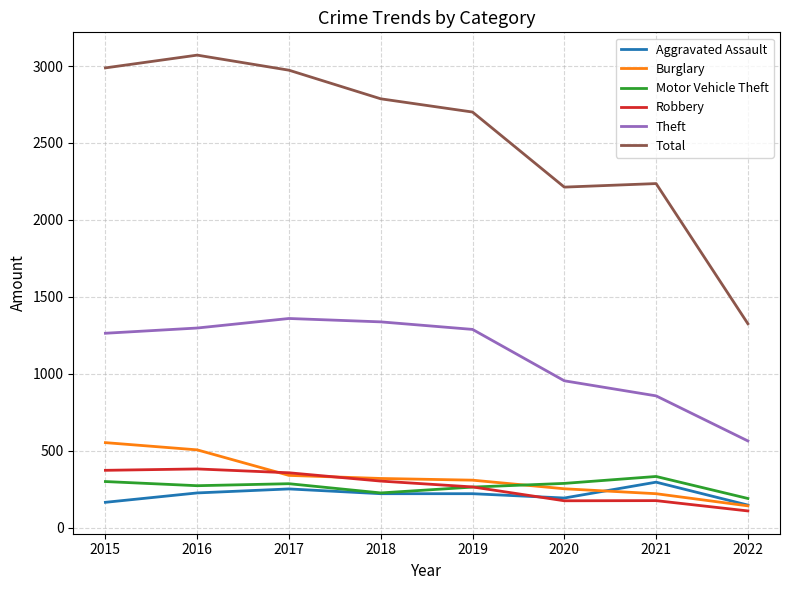

What is the minimum value for Aggravated Assault?

146